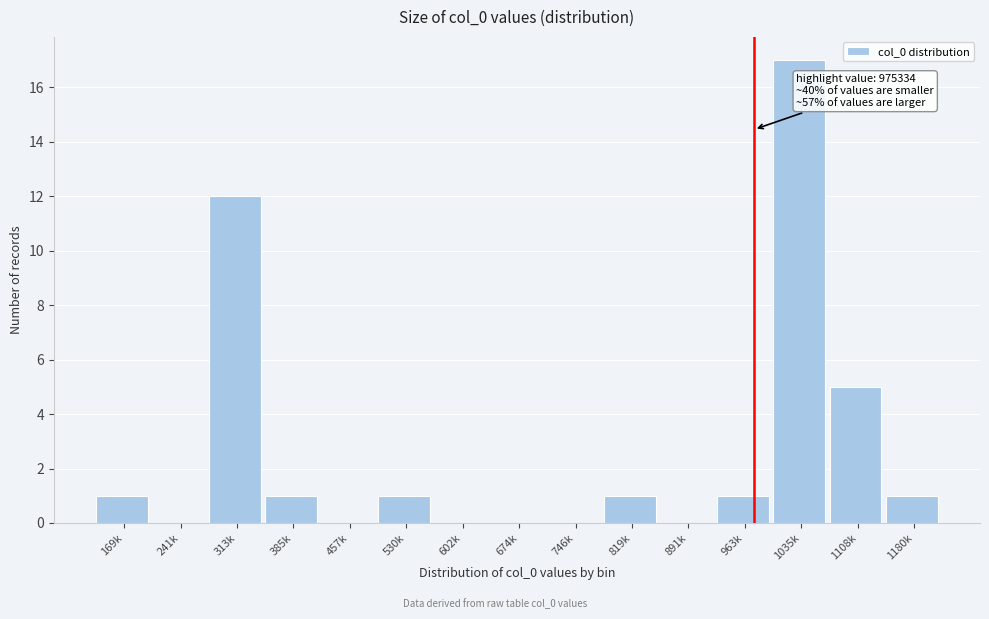

Reading left to right, what are all the values shown in this chart?

169k=1	241k=0	313k=12	385k=1	457k=0	530k=1	602k=0	674k=0	746k=0	819k=1	891k=0	963k=1	1035k=17	1108k=5	1180k=1